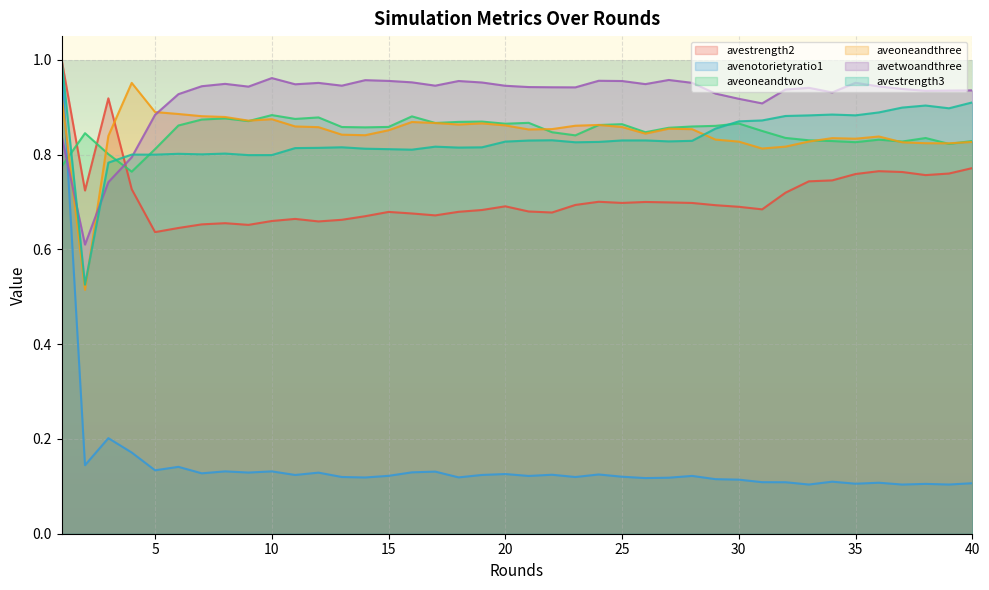

Reading left to right, extract all data points from this chart.

avestrength2: 1=1.0	2=0.7	3=0.9	4=0.7	5=0.6	6=0.6	7=0.7	8=0.7	9=0.7	10=0.7	11=0.7	12=0.7	13=0.7	14=0.7	15=0.7	16=0.7	17=0.7	18=0.7	19=0.7	20=0.7	21=0.7	22=0.7	23=0.7	24=0.7	25=0.7	26=0.7	27=0.7	28=0.7	29=0.7	30=0.7	31=0.7	32=0.7	33=0.7	34=0.7	35=0.8	36=0.8	37=0.8	38=0.8	39=0.8	40=0.8
avenotorietyratio1: 1=1.0	2=0.1	3=0.2	4=0.2	5=0.1	6=0.1	7=0.1	8=0.1	9=0.1	10=0.1	11=0.1	12=0.1	13=0.1	14=0.1	15=0.1	16=0.1	17=0.1	18=0.1	19=0.1	20=0.1	21=0.1	22=0.1	23=0.1	24=0.1	25=0.1	26=0.1	27=0.1	28=0.1	29=0.1	30=0.1	31=0.1	32=0.1	33=0.1	34=0.1	35=0.1	36=0.1	37=0.1	38=0.1	39=0.1	40=0.1
aveoneandtwo: 1=0.8	2=0.8	3=0.8	4=0.8	5=0.8	6=0.9	7=0.9	8=0.9	9=0.9	10=0.9	11=0.9	12=0.9	13=0.9	14=0.9	15=0.9	16=0.9	17=0.9	18=0.9	19=0.9	20=0.9	21=0.9	22=0.8	23=0.8	24=0.9	25=0.9	26=0.8	27=0.9	28=0.9	29=0.9	30=0.9	31=0.8	32=0.8	33=0.8	34=0.8	35=0.8	36=0.8	37=0.8	38=0.8	39=0.8	40=0.8
aveoneandthree: 1=0.9	2=0.5	3=0.8	4=1.0	5=0.9	6=0.9	7=0.9	8=0.9	9=0.9	10=0.9	11=0.9	12=0.9	13=0.8	14=0.8	15=0.9	16=0.9	17=0.9	18=0.9	19=0.9	20=0.9	21=0.9	22=0.9	23=0.9	24=0.9	25=0.9	26=0.8	27=0.9	28=0.9	29=0.8	30=0.8	31=0.8	32=0.8	33=0.8	34=0.8	35=0.8	36=0.8	37=0.8	38=0.8	39=0.8	40=0.8
avetwoandthree: 1=0.8	2=0.6	3=0.7	4=0.8	5=0.9	6=0.9	7=0.9	8=0.9	9=0.9	10=1.0	11=0.9	12=1.0	13=0.9	14=1.0	15=1.0	16=1.0	17=0.9	18=1.0	19=1.0	20=0.9	21=0.9	22=0.9	23=0.9	24=1.0	25=1.0	26=0.9	27=1.0	28=1.0	29=0.9	30=0.9	31=0.9	32=0.9	33=0.9	34=0.9	35=1.0	36=0.9	37=0.9	38=0.9	39=0.9	40=0.9
avestrength3: 1=1.0	2=0.5	3=0.8	4=0.8	5=0.8	6=0.8	7=0.8	8=0.8	9=0.8	10=0.8	11=0.8	12=0.8	13=0.8	14=0.8	15=0.8	16=0.8	17=0.8	18=0.8	19=0.8	20=0.8	21=0.8	22=0.8	23=0.8	24=0.8	25=0.8	26=0.8	27=0.8	28=0.8	29=0.9	30=0.9	31=0.9	32=0.9	33=0.9	34=0.9	35=0.9	36=0.9	37=0.9	38=0.9	39=0.9	40=0.9